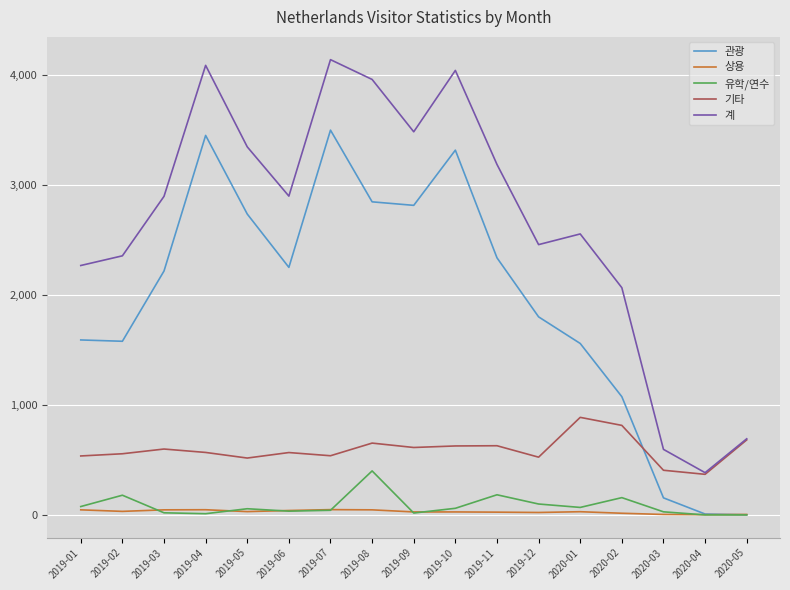

Which series has the largest total across all categories?

계